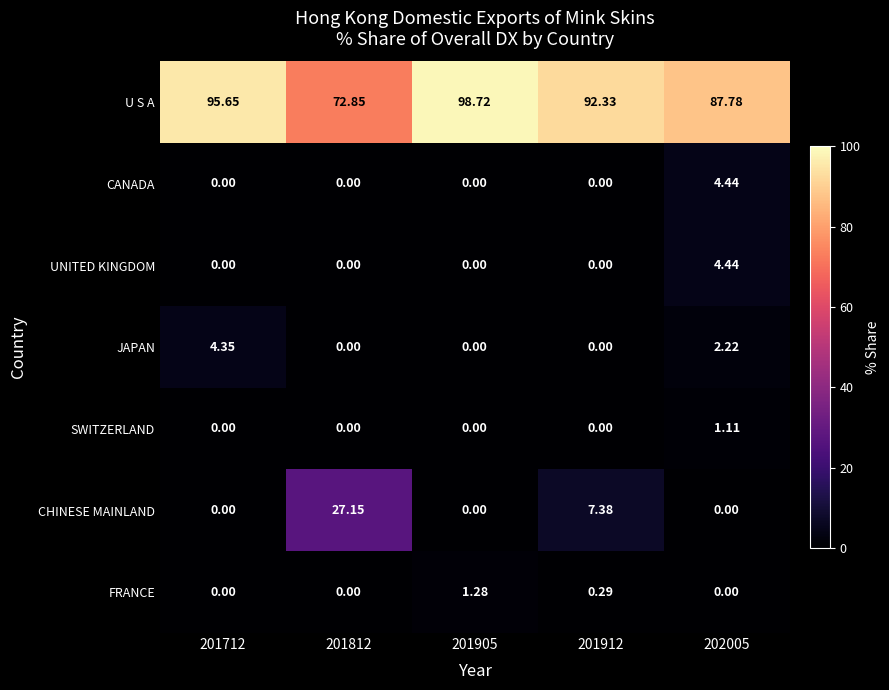

Which series has the largest total across all categories?

U S A